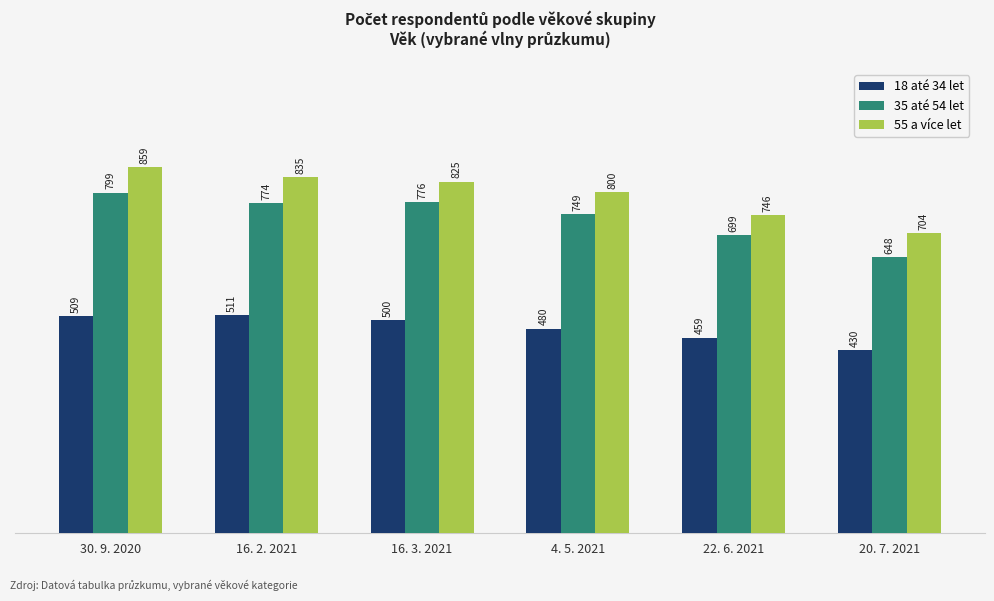

What is the label of the 6th bar from the left?

20. 7. 2021